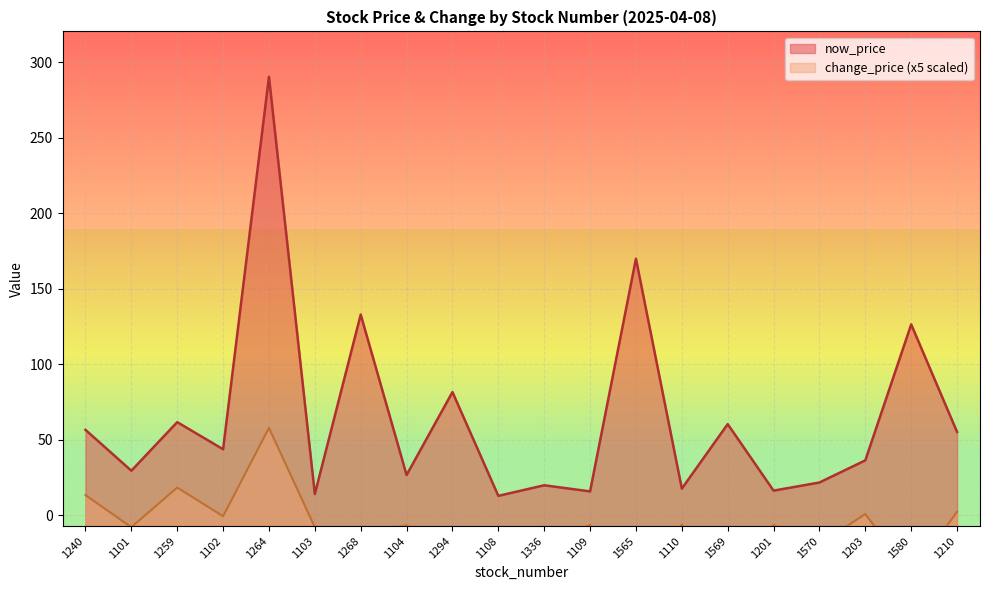

How many lines are shown in the chart?

2